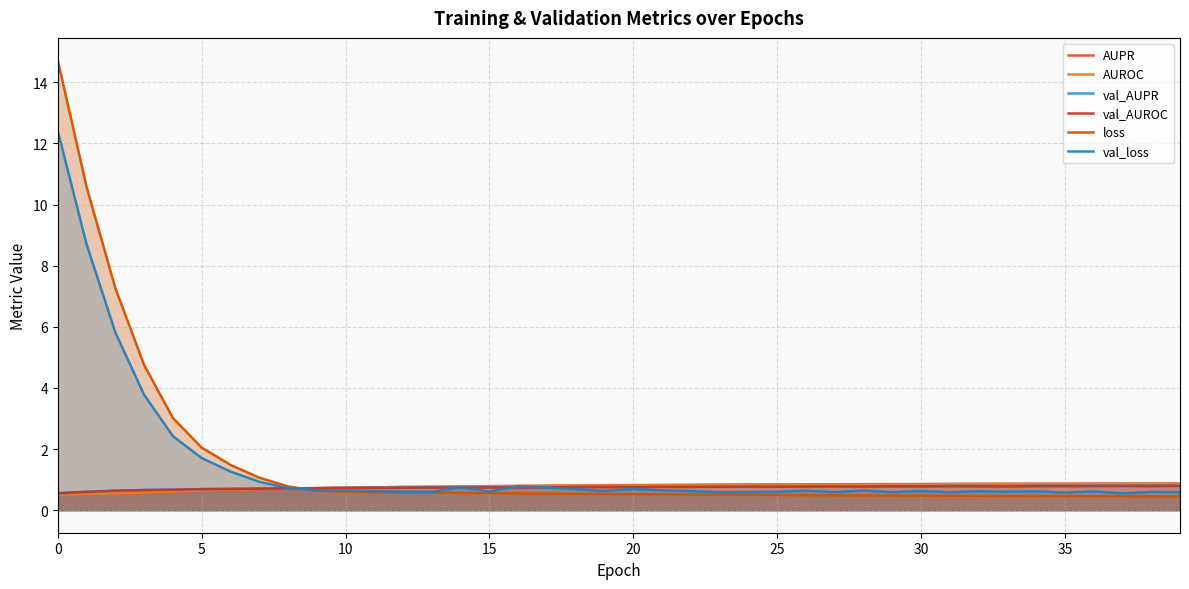

What is the value of the val_AUPR point at the 26th from the left?

0.7